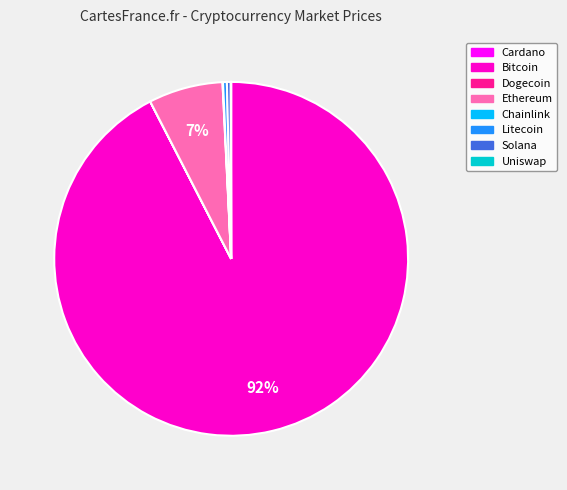

Does Bitcoin account for over 50% of the chart?

Yes